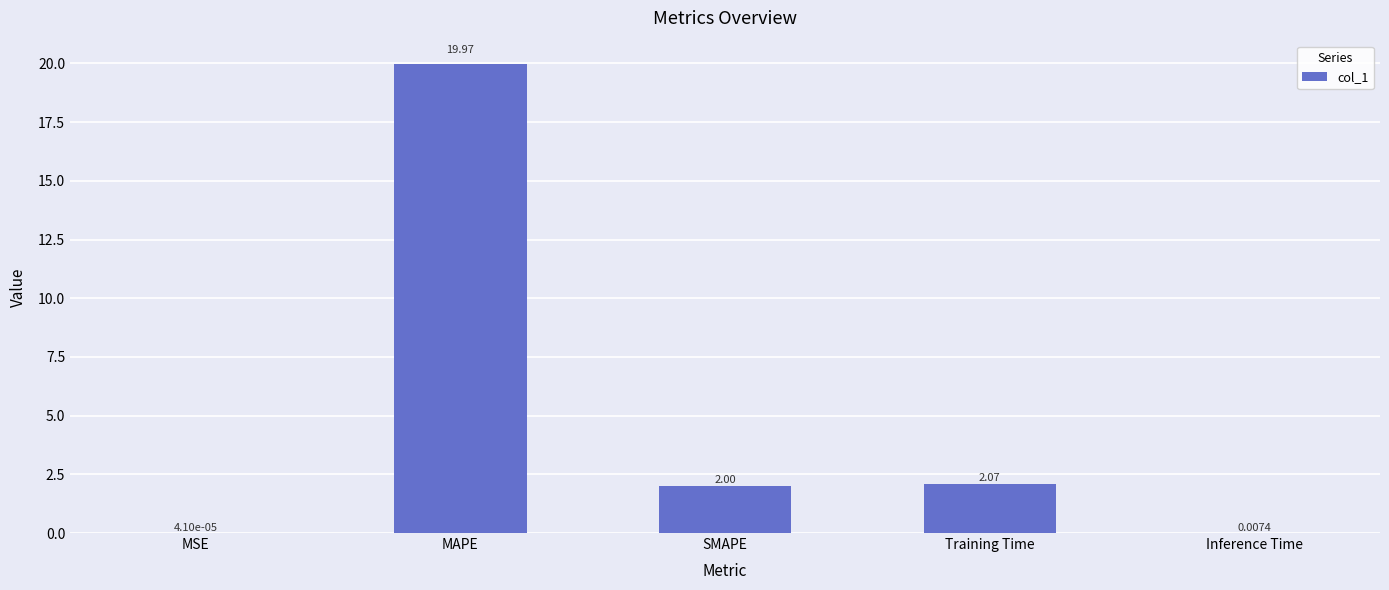

What is the sum of the values at SMAPE and MAPE?

22.0